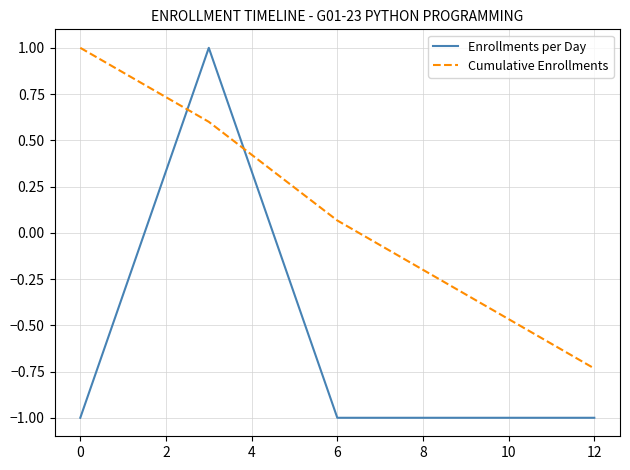

What is the smallest value displayed?

-1.0